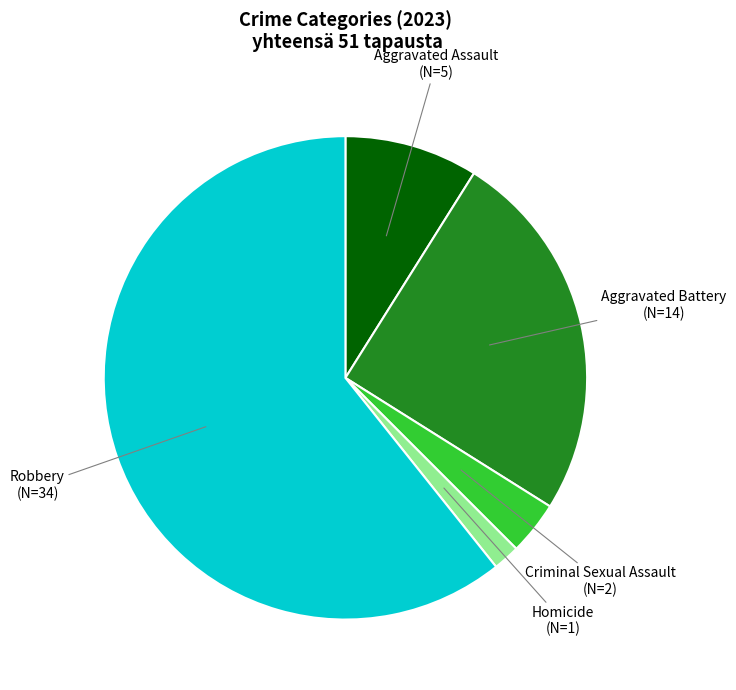

Does any single category account for the majority?

Yes